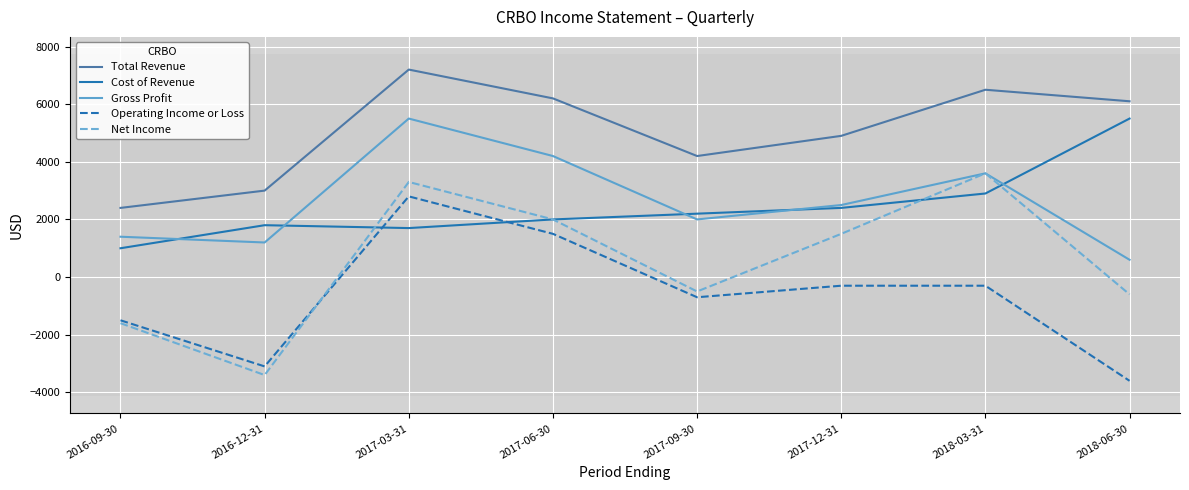

The value of Operating Income or Loss at 2018-06-30 is -5776. True or false?

False